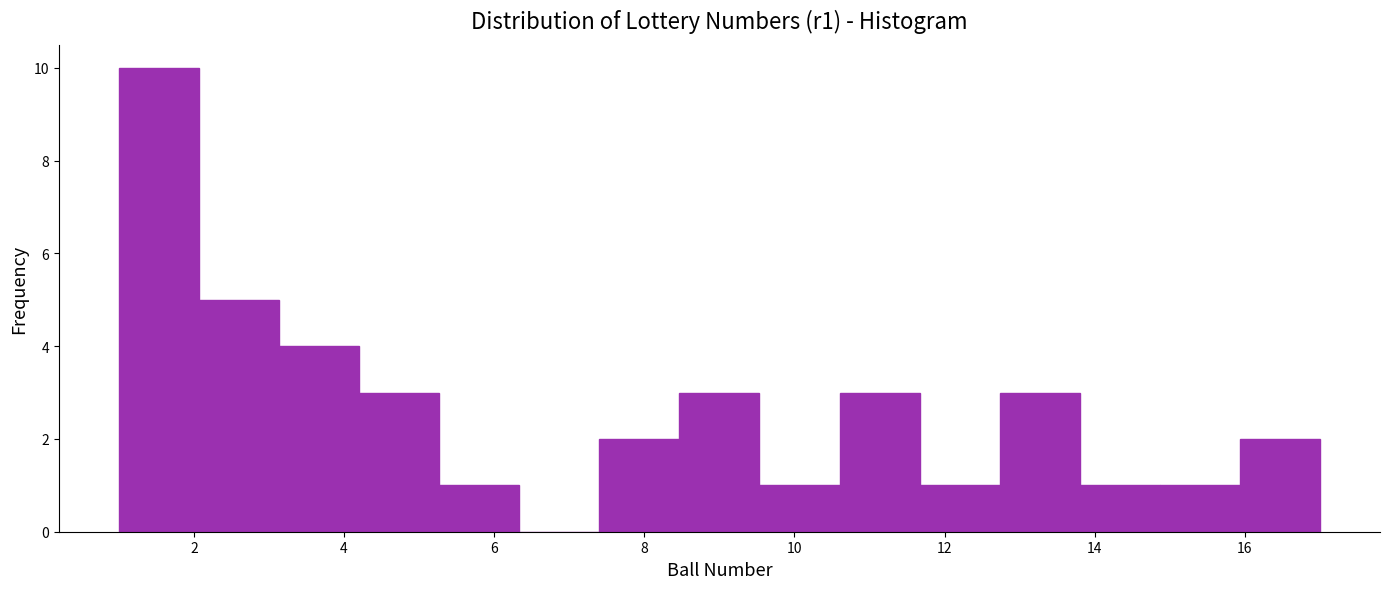

Over which range of the x-axis is the bar tallest?

1.0 to 2.0